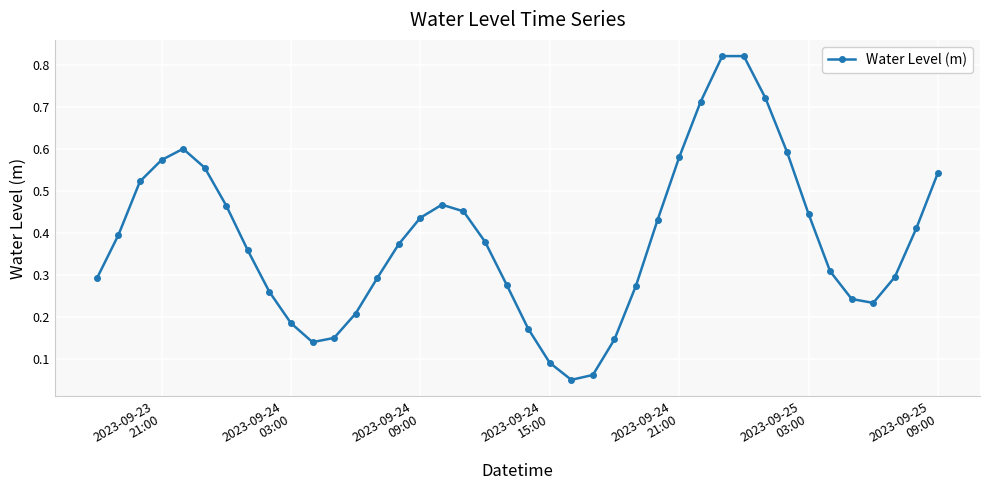

How many points are lower than both their immediate neighbors (excluding endpoints)?

3